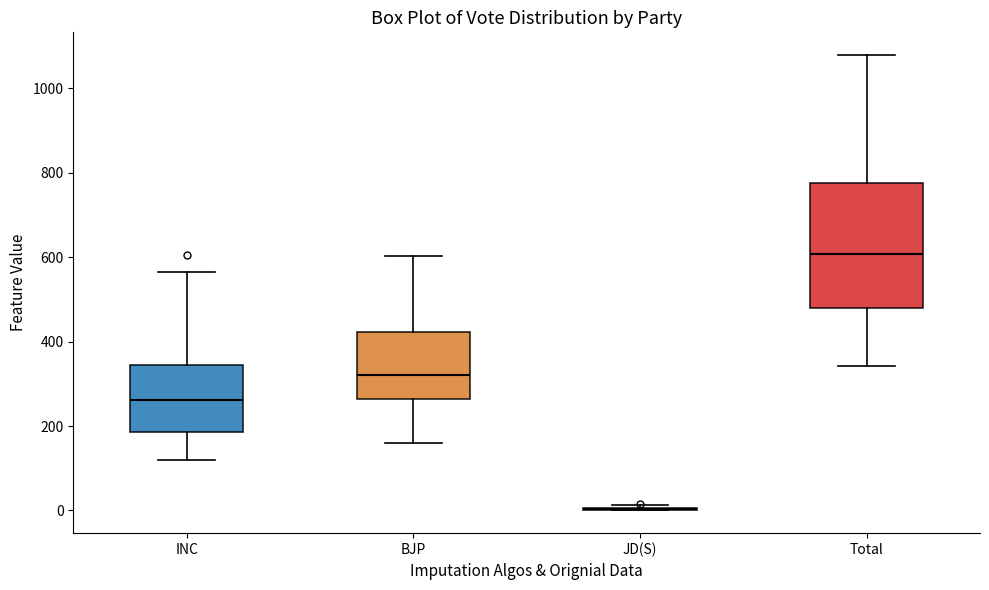

Which box is the tallest, from its lower edge to its upper edge?

Total